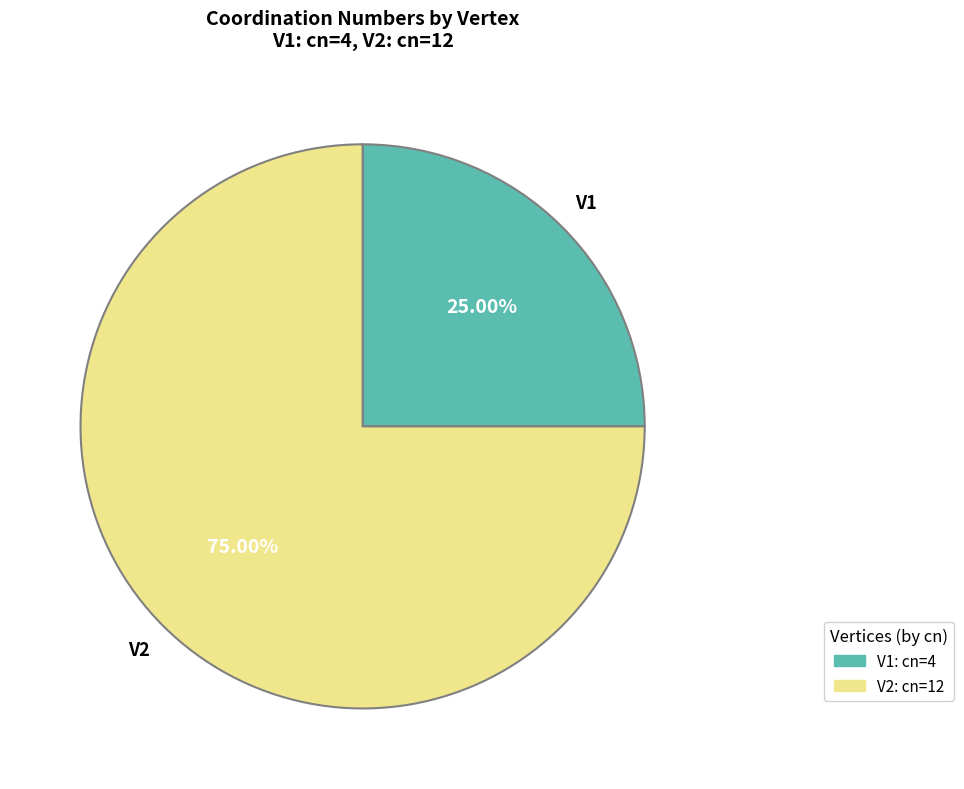

How many segments does this pie chart have?

2